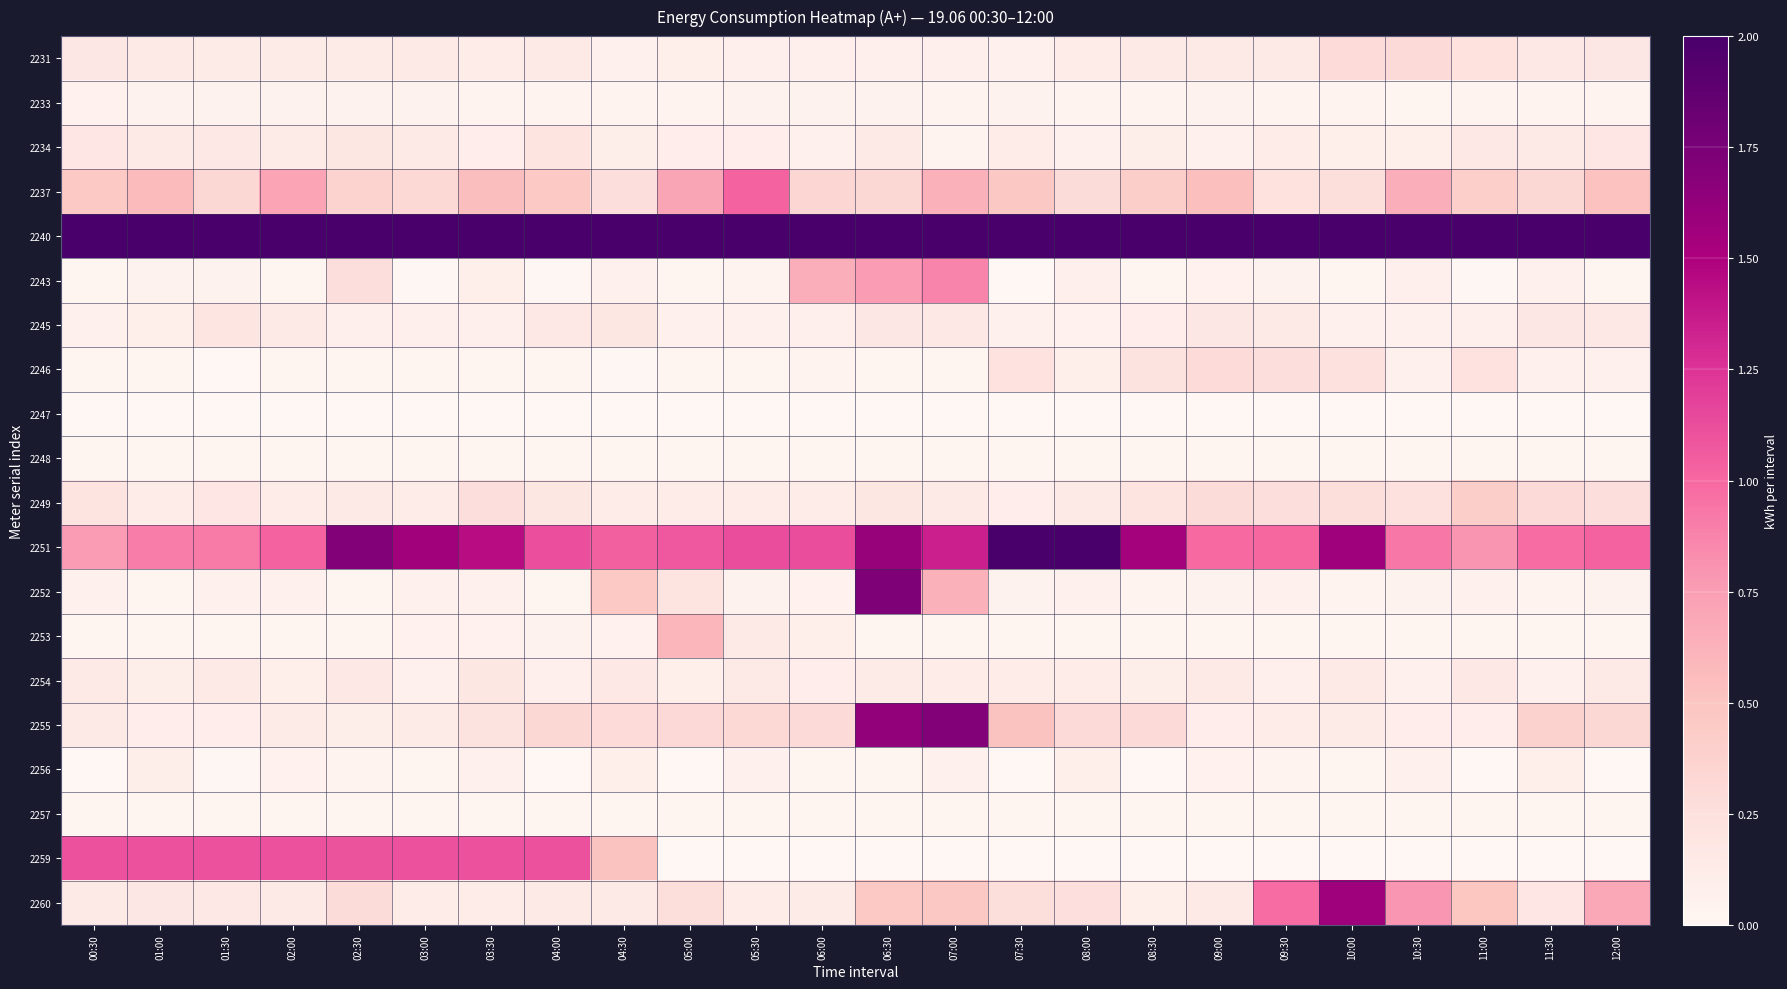

At which category is the sum across all series the highest?

06:30